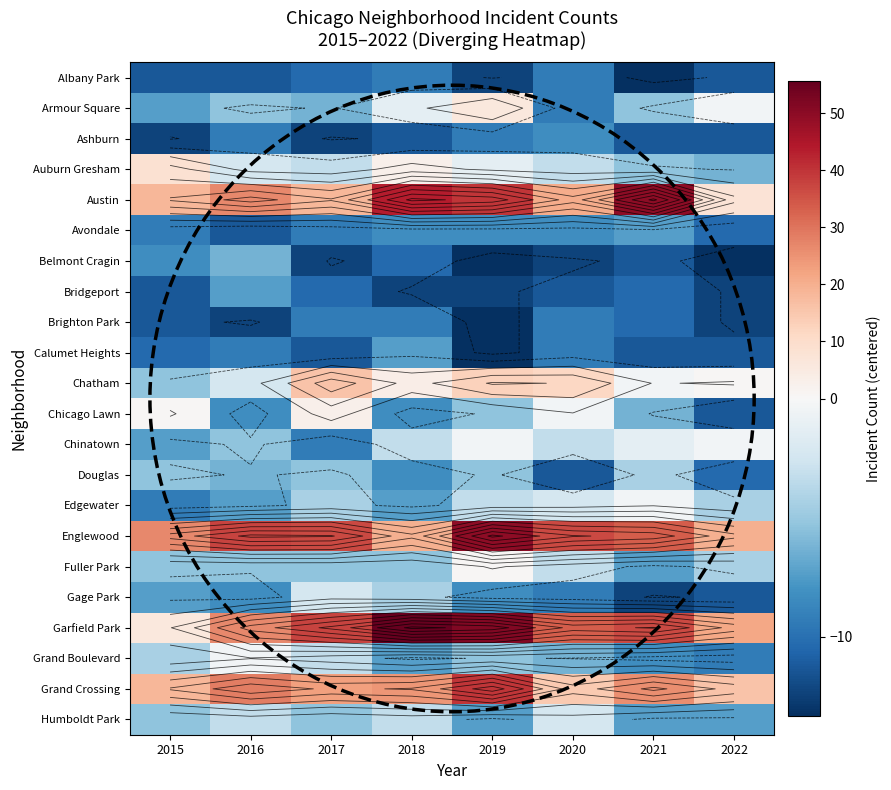

What is the average value of the Calumet Heights series?

-10.5